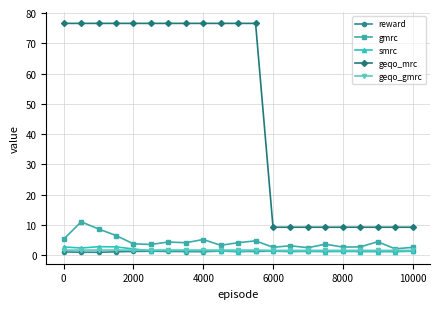

What is the highest value of the geqo_gmrc series?

1.7